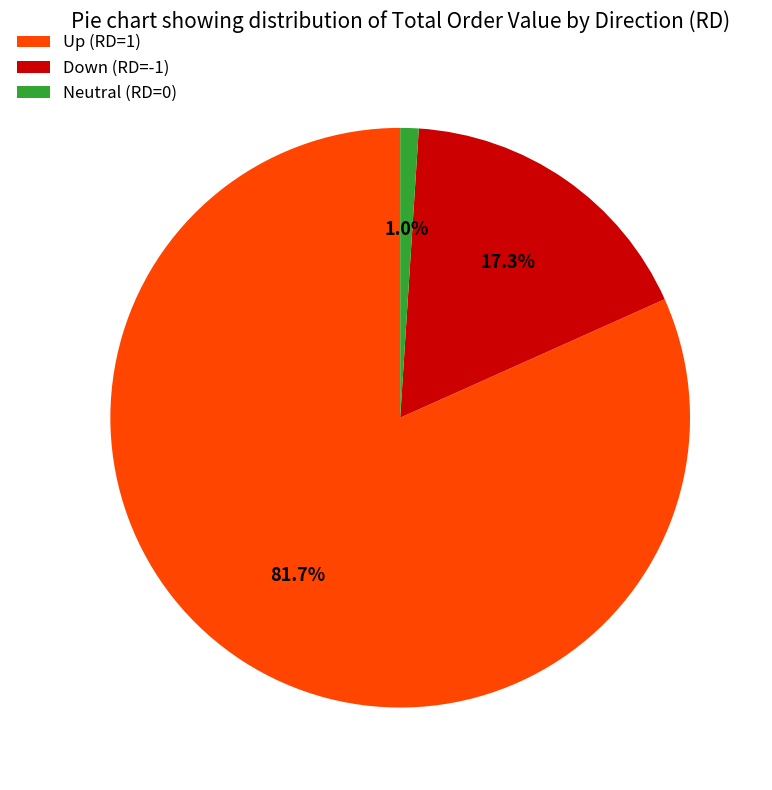

How many slices are in this pie chart?

3